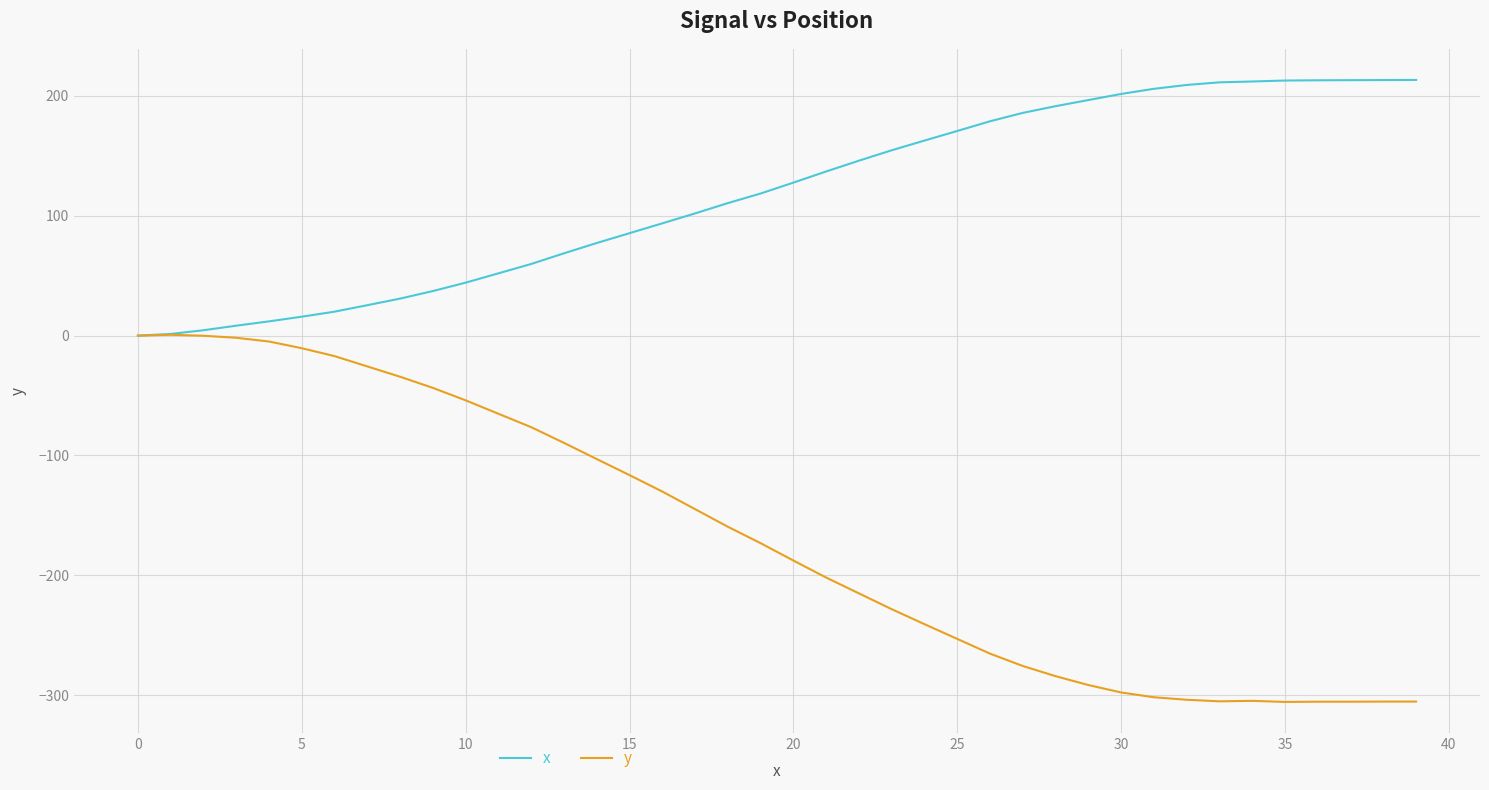

List the series in order of their overall mean, lowest first.

y, x